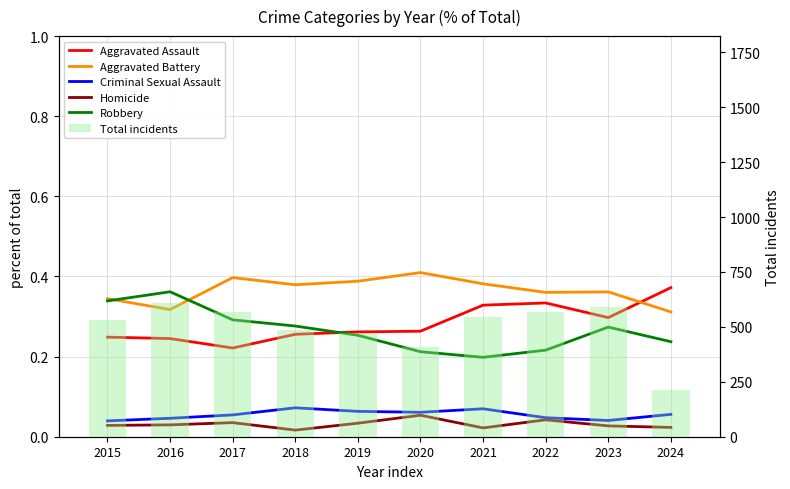

Is it true that Aggravated Assault equals 0.2 at 2015?

True